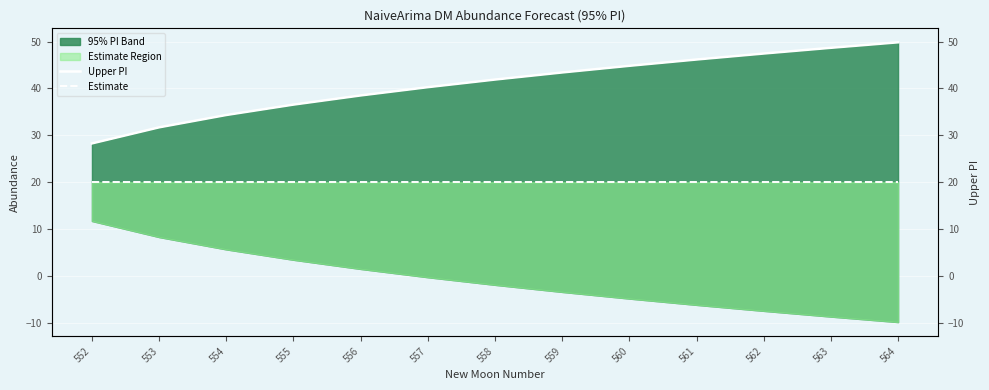

What is the difference between the second highest and minimum values in the Upper PI series?

20.4